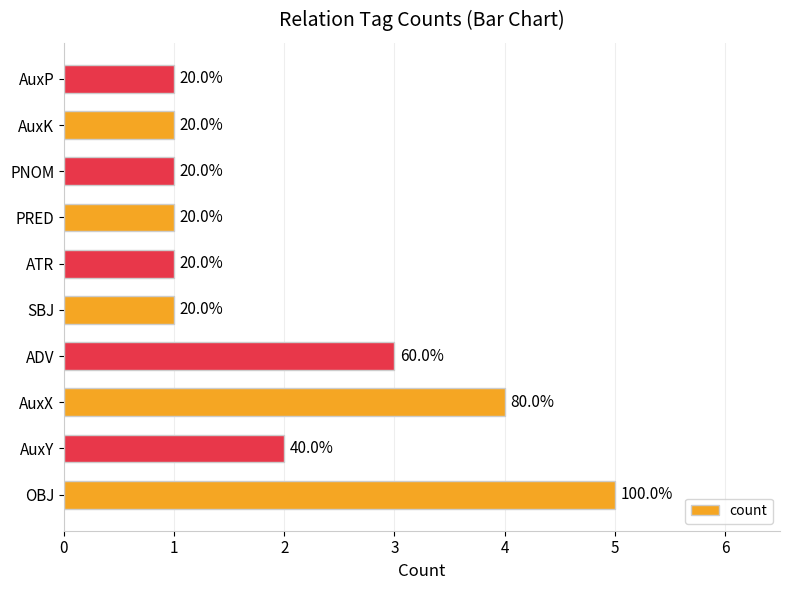

Are the bars horizontal?

Yes